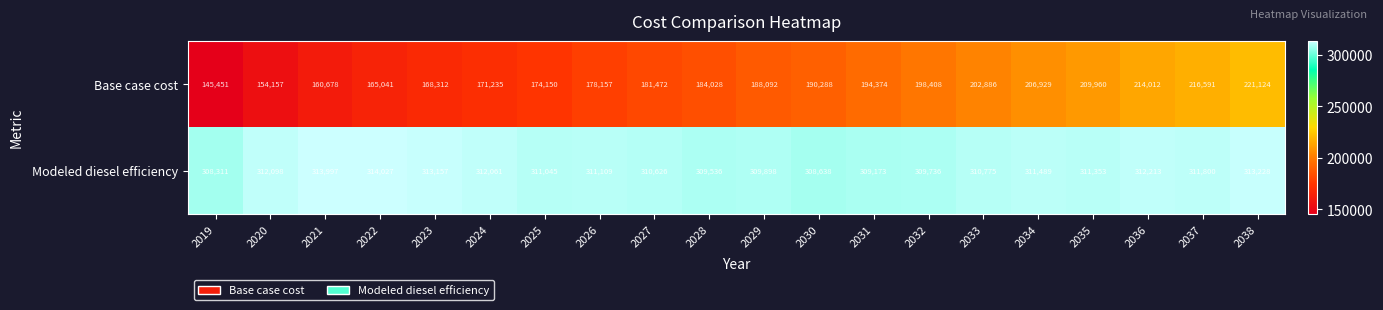

What is the difference between the highest and lowest values at 2022?

148986